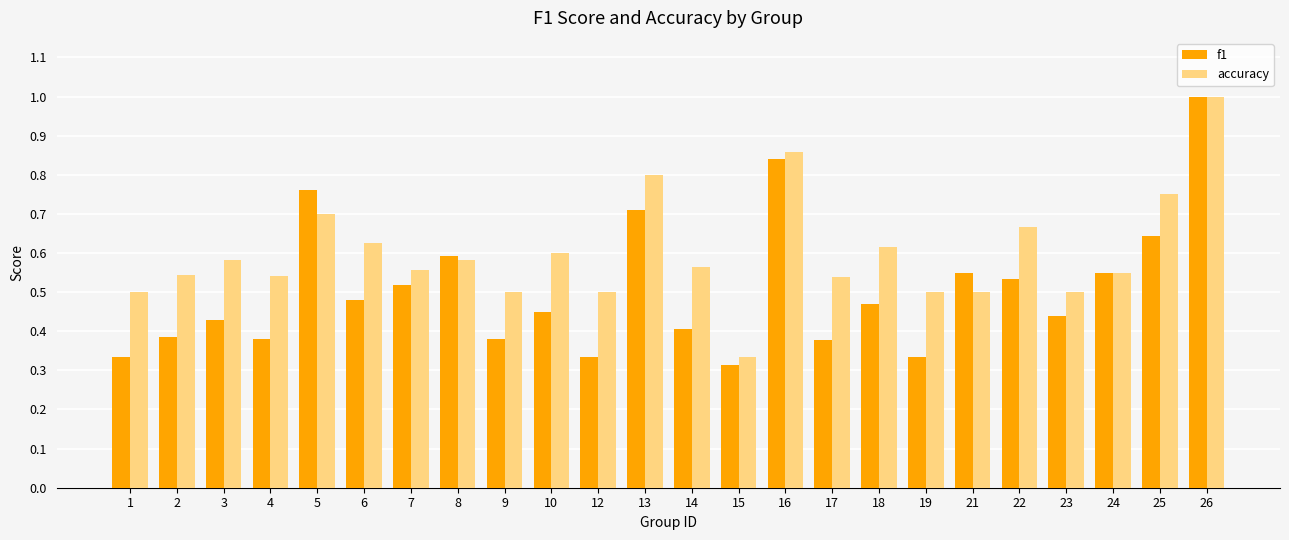

At how many categories does at least one series exceed 0?

24